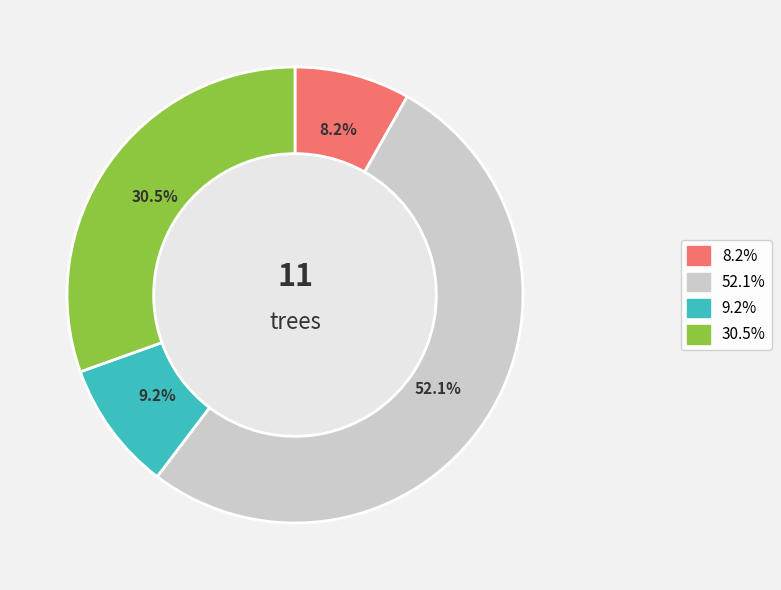

Combined, do 9.2% and 8.2% account for over 50%?

No